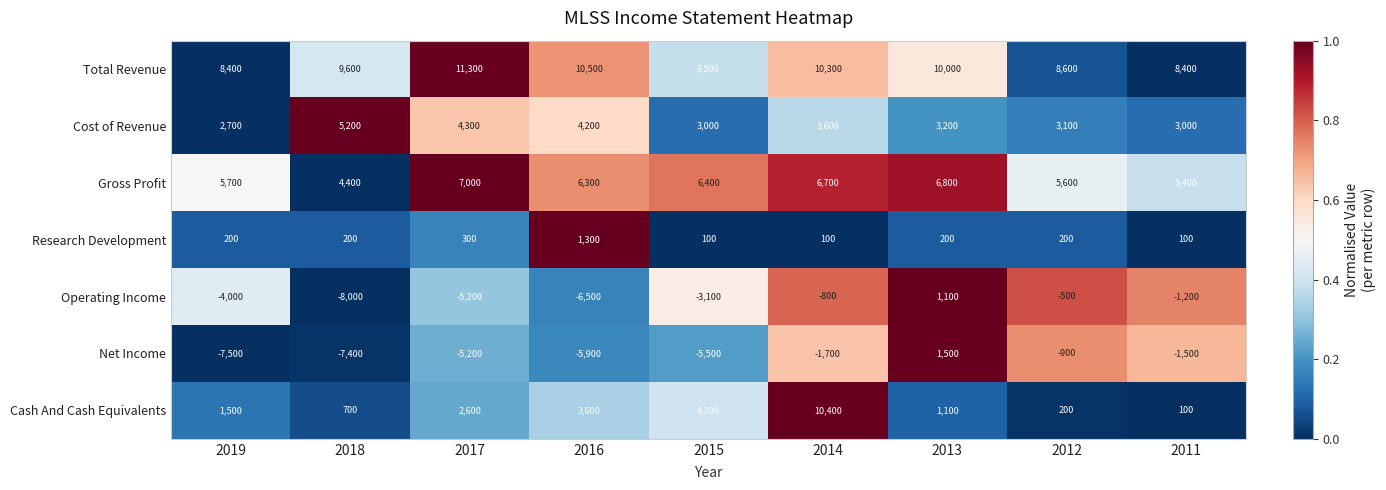

At which label is Cash And Cash Equivalents closest to 5250?

2015